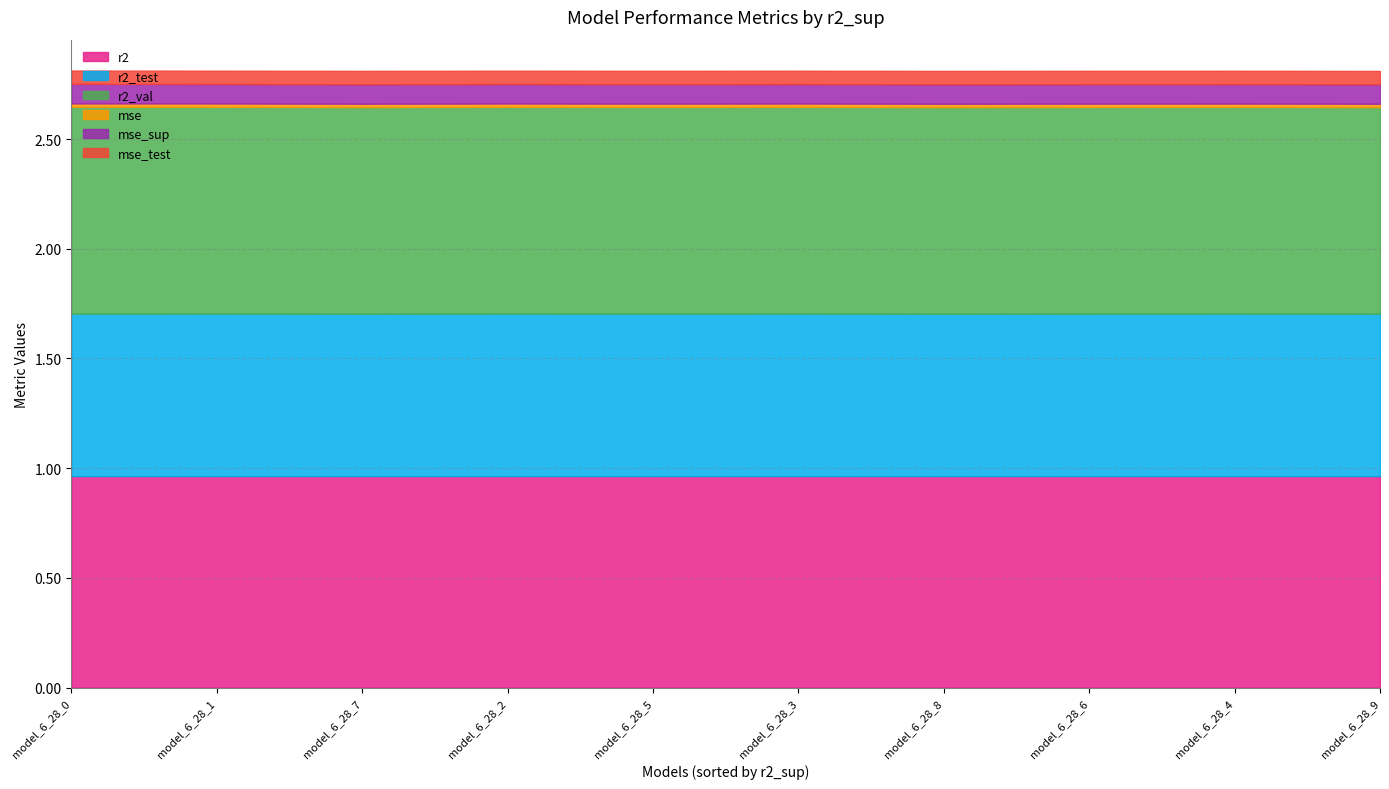

Rank the series at model_6_28_6 from highest to lowest value.

r2, r2_val, r2_test, mse_sup, mse_test, mse